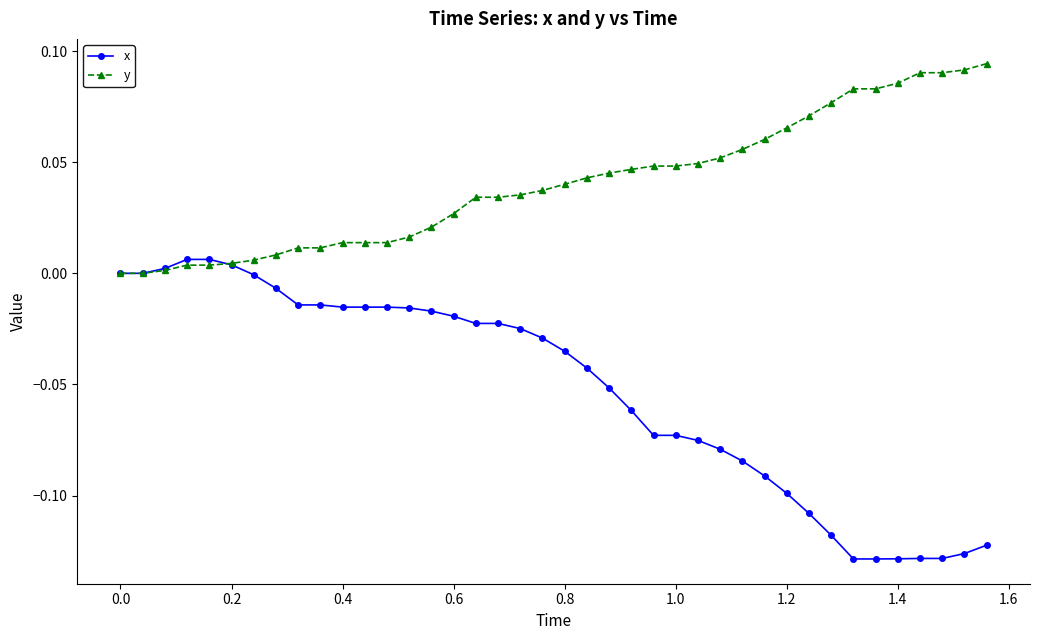

Rank the series by their average value, from lowest to highest.

x, y